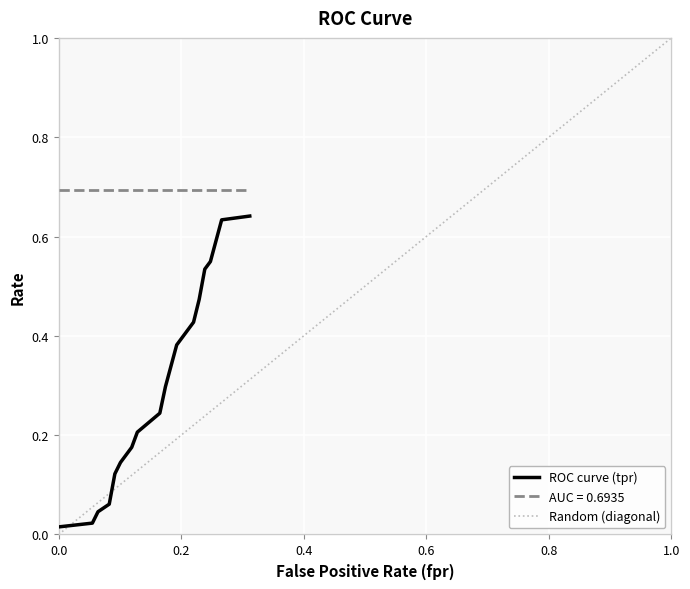

What is the lowest value of the AUC = 0.6935 series?

0.7